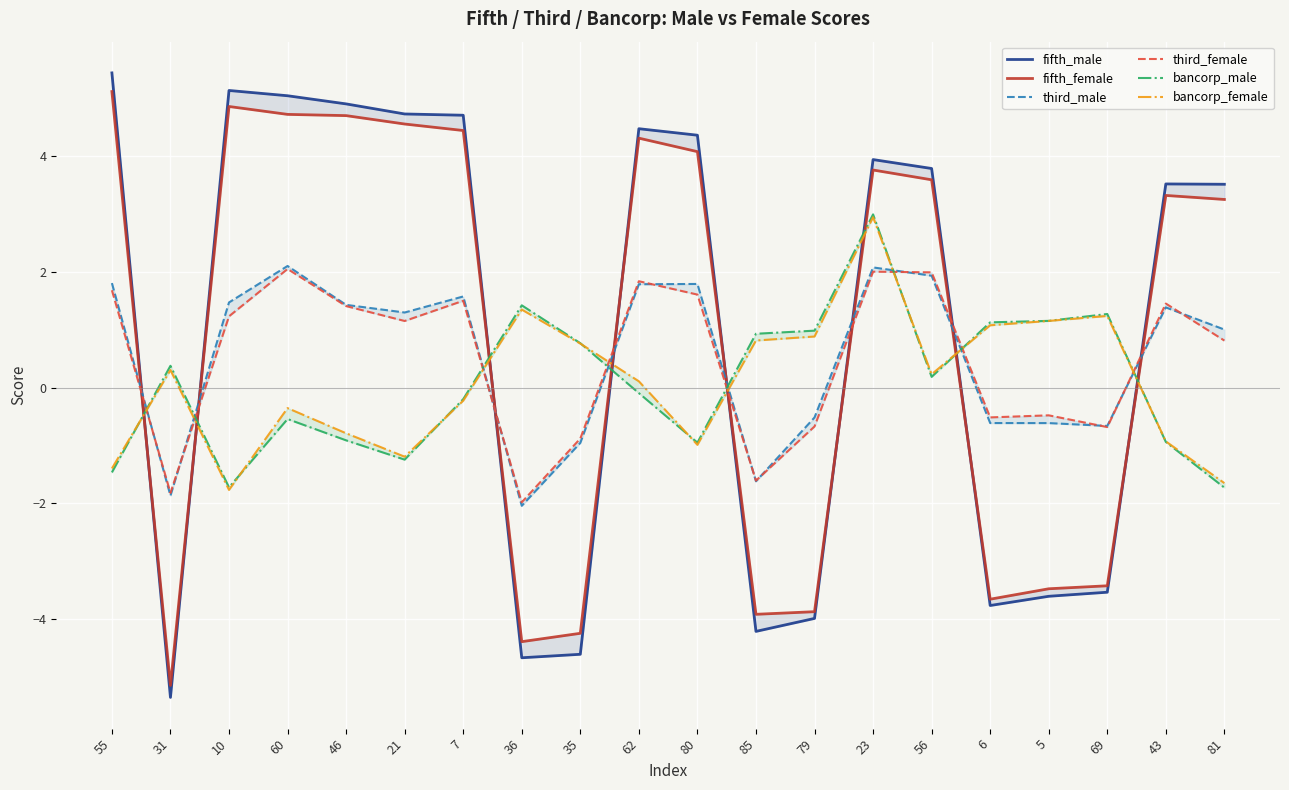

Which series changed the most between 55 and 43?

fifth_male